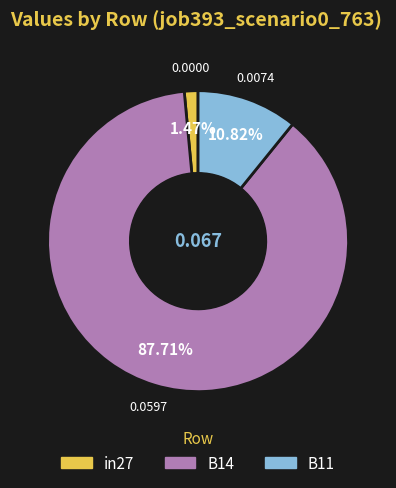

To the nearest percent, what percentage of the pie is B11?

11%